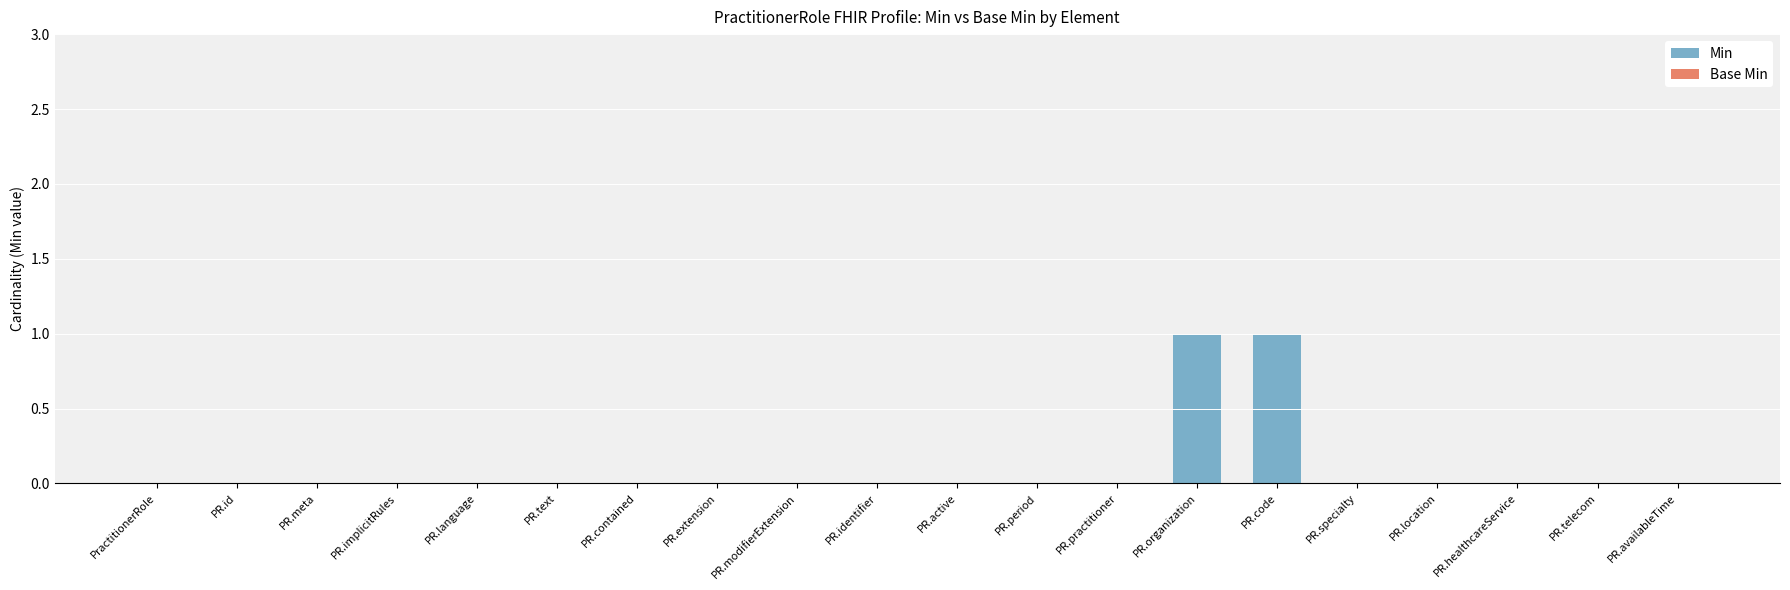

The value at PR.availableTime is 1. True or false?

False